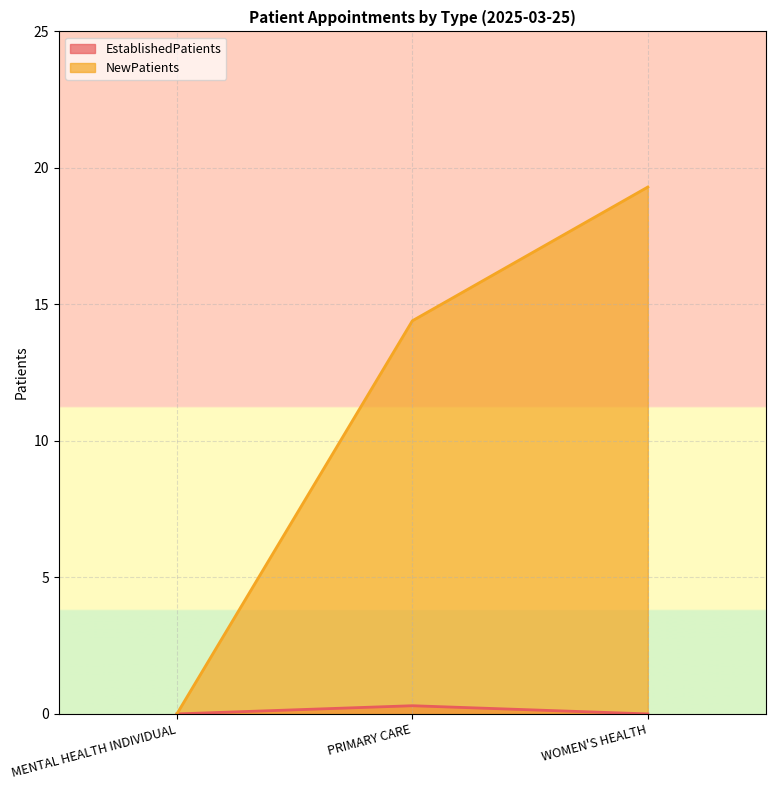

True or false: EstablishedPatients has a value of 0.0 at MENTAL HEALTH INDIVIDUAL.

True